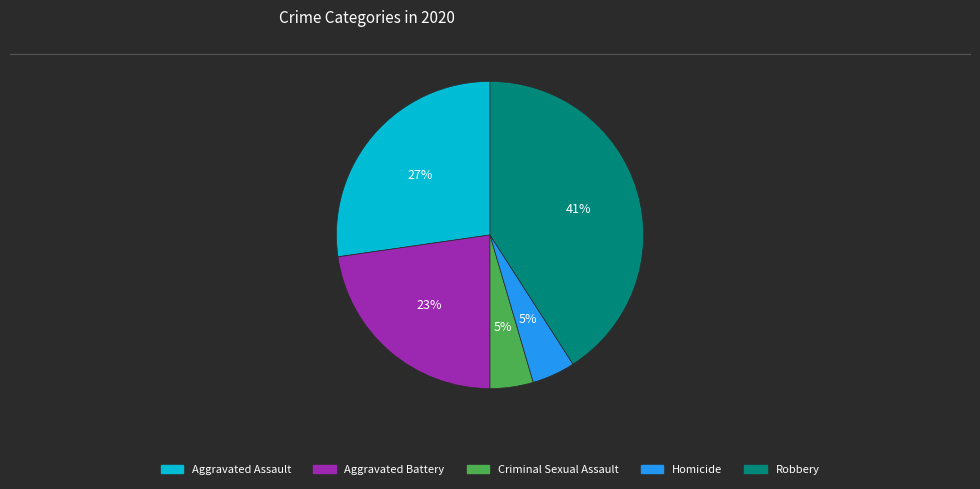

How many segments does this pie chart have?

5